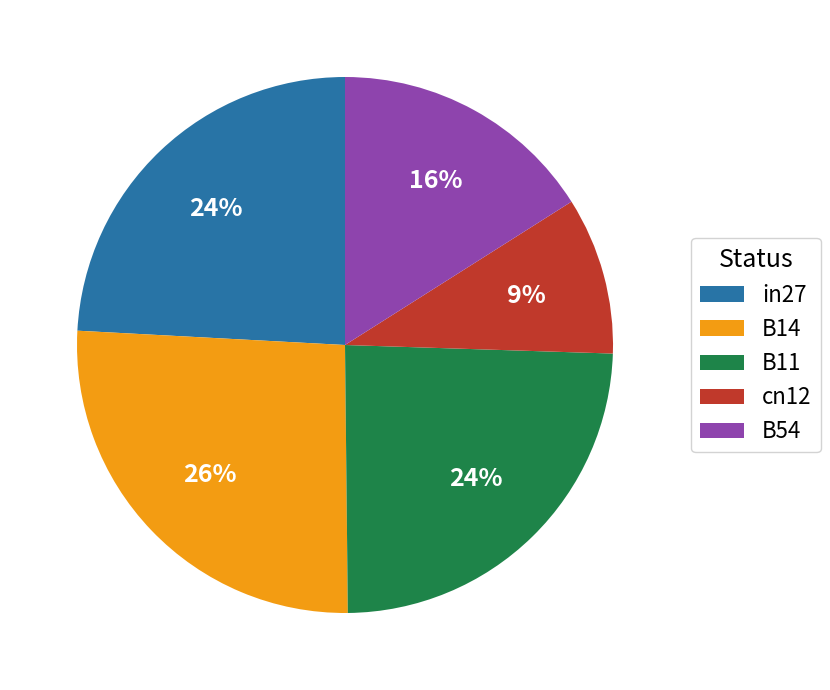

Is it true that cn12 is 23% of the pie?

False